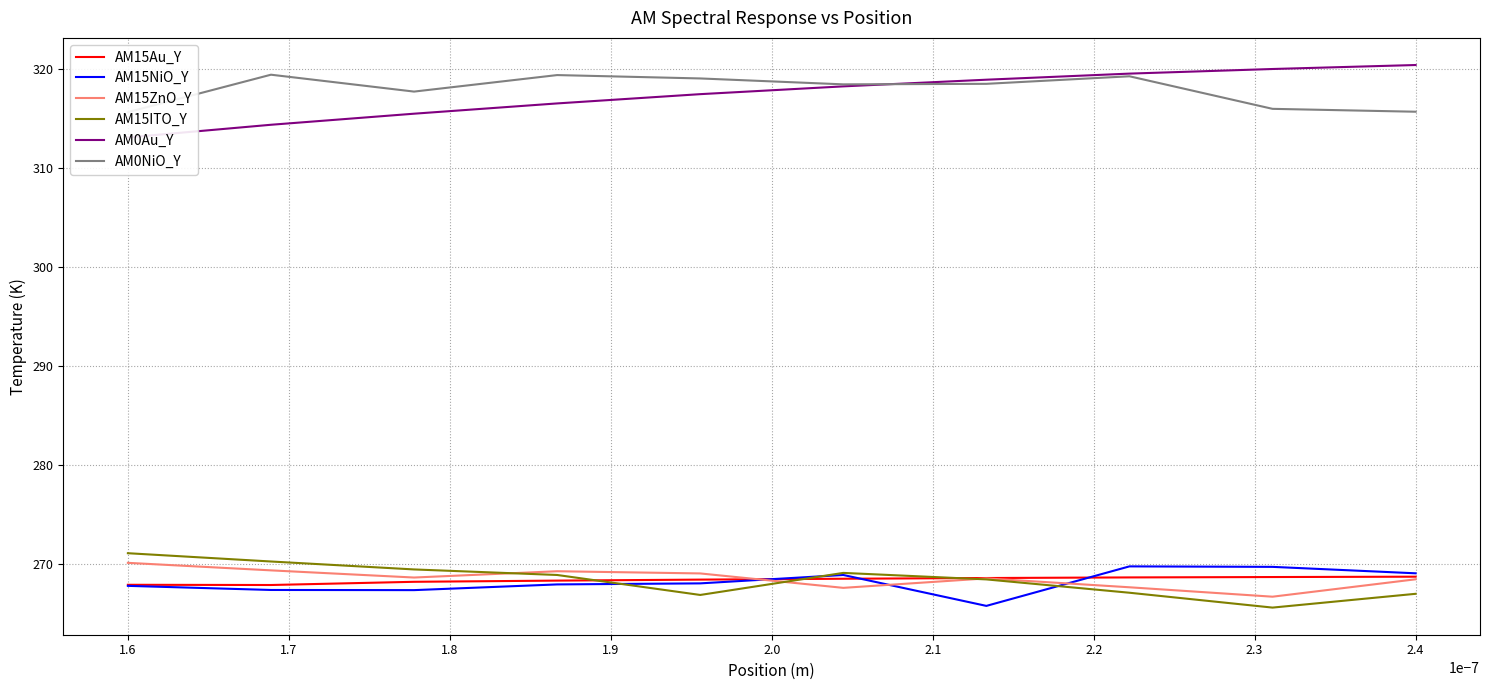

Does the chart have visible grid lines?

Yes